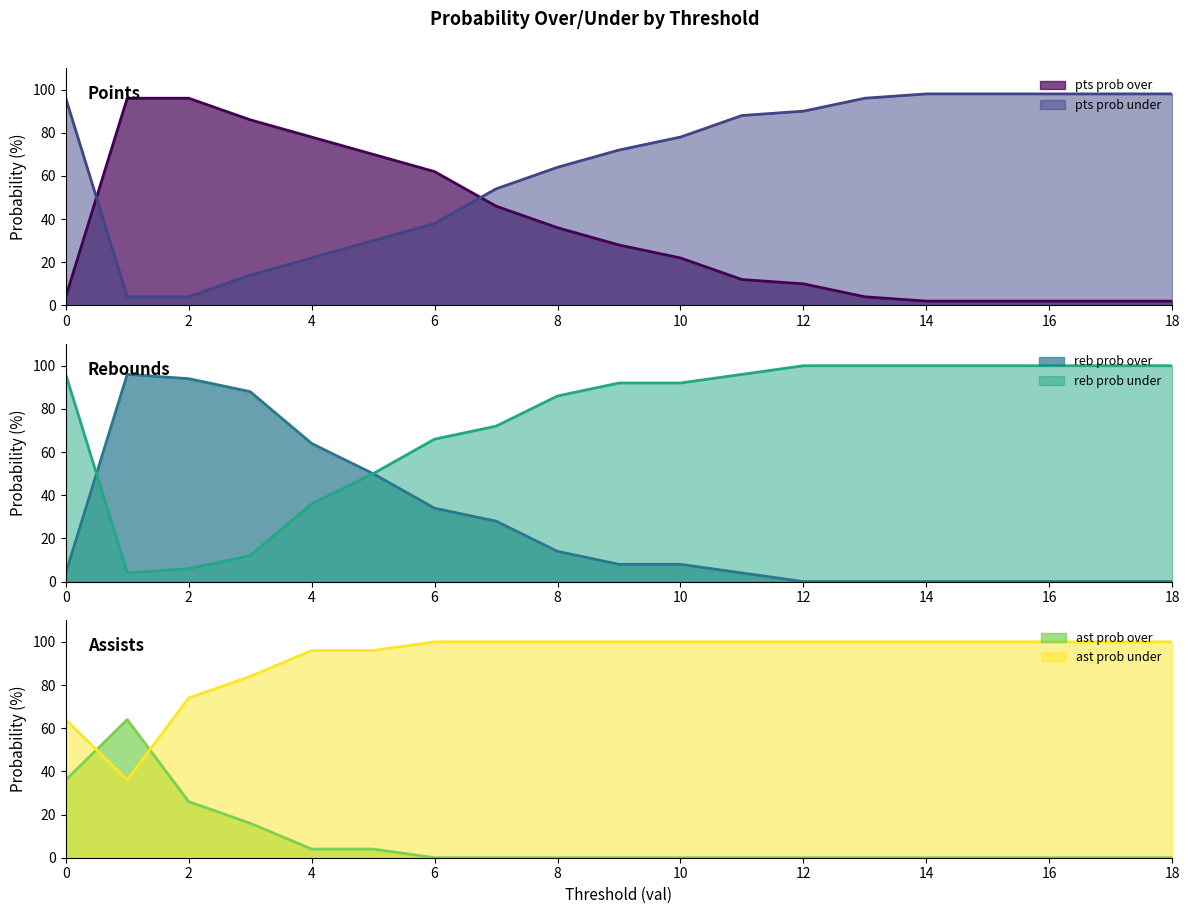

What are all the series names shown in the legend?

pts prob over, pts prob under, reb prob over, reb prob under, ast prob over, ast prob under